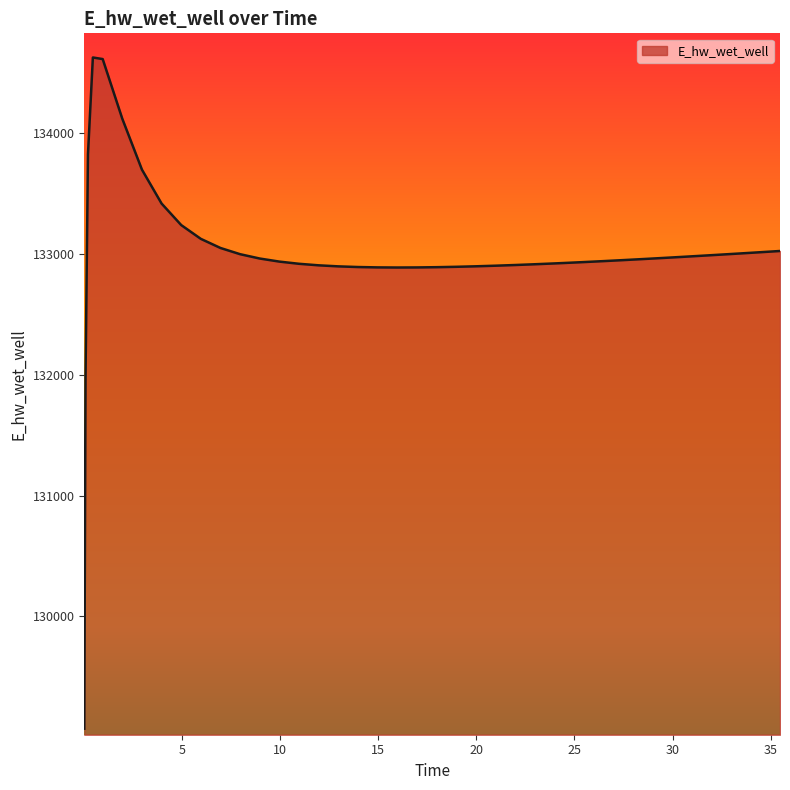

What is the difference between the maximum and minimum values?

5556.3